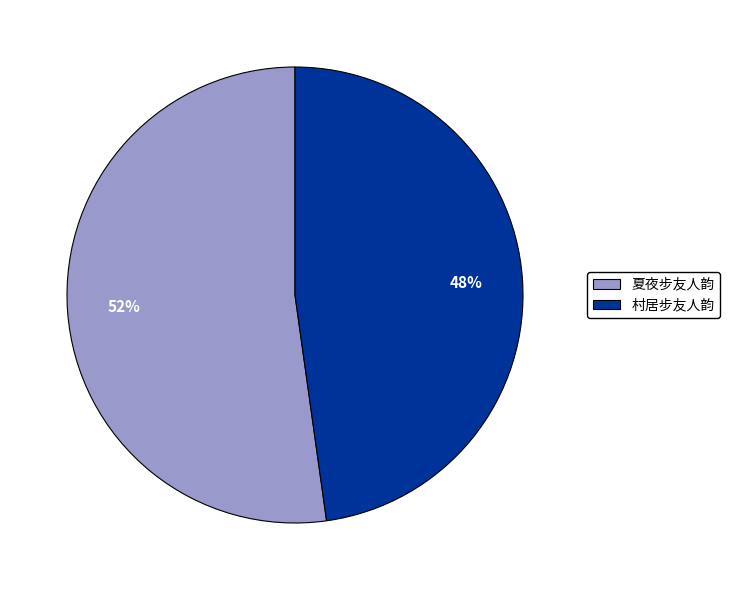

What is the largest slice in the pie chart?

夏夜步友人韵